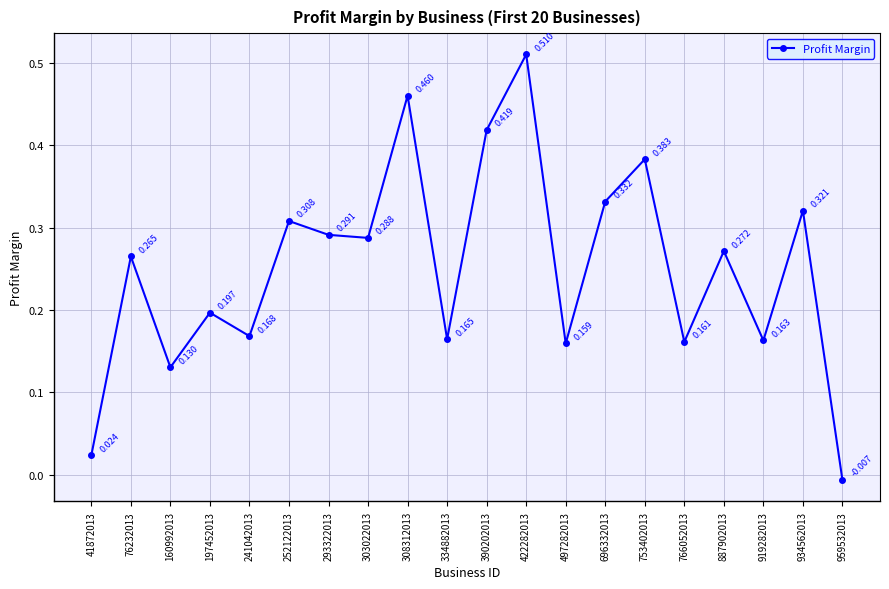

Does the chart display data point markers on the line(s)?

Yes